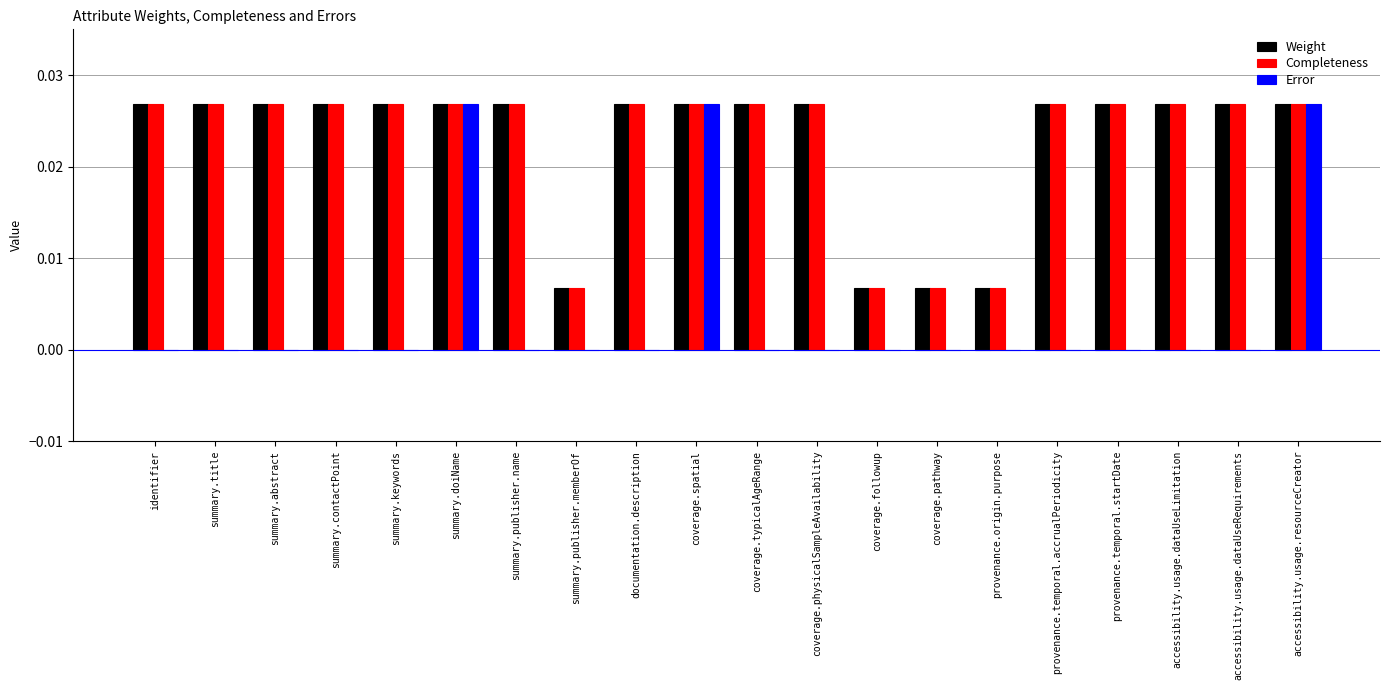

Is the value of Weight at accessibility.usage.dataUseRequirements greater than the value of Error at provenance.temporal.startDate?

Yes